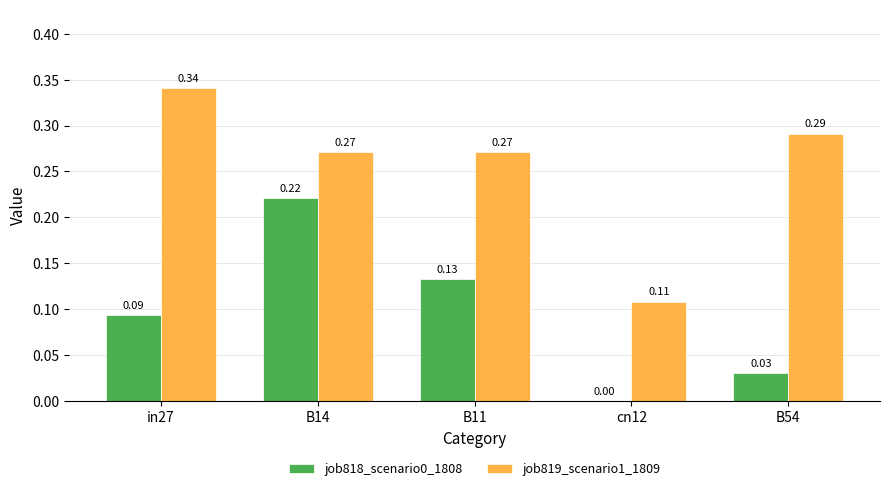

What is the sum of all job818_scenario0_1808 values?

0.5